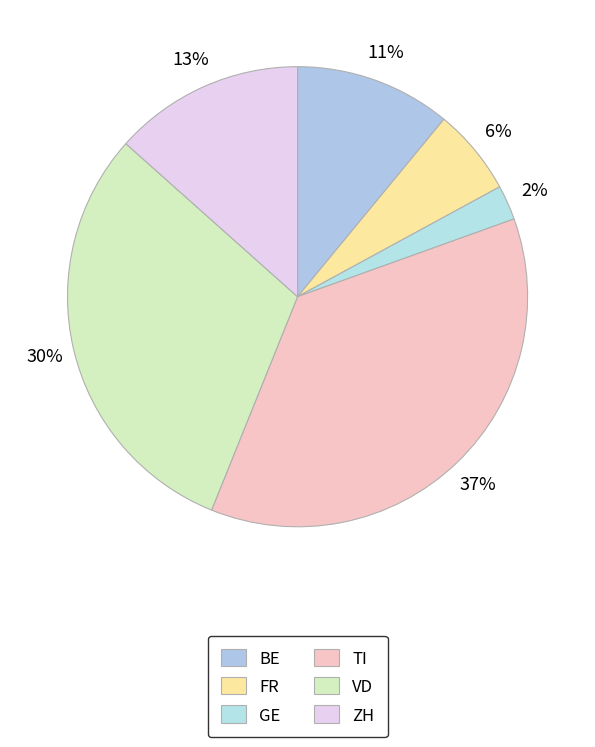

What is the largest slice in the pie chart?

TI